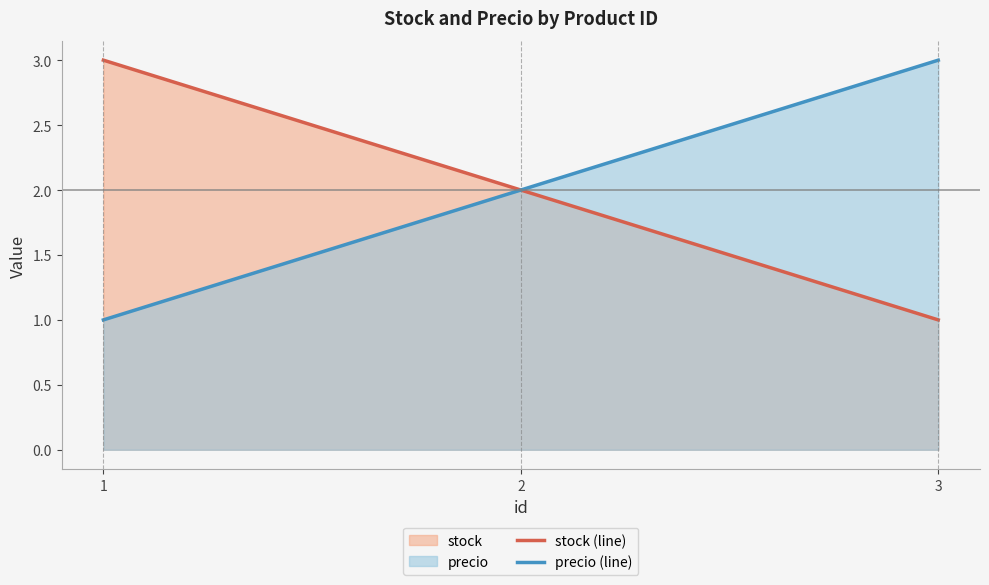

What is the total value across all series at 2?

4